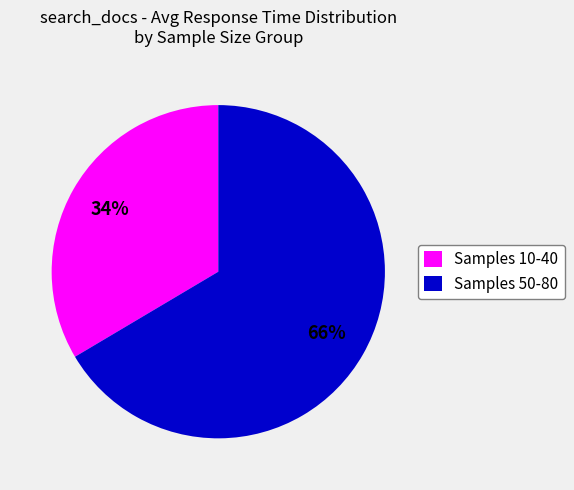

Is it true that Samples 50-80 is 66% of the pie?

True